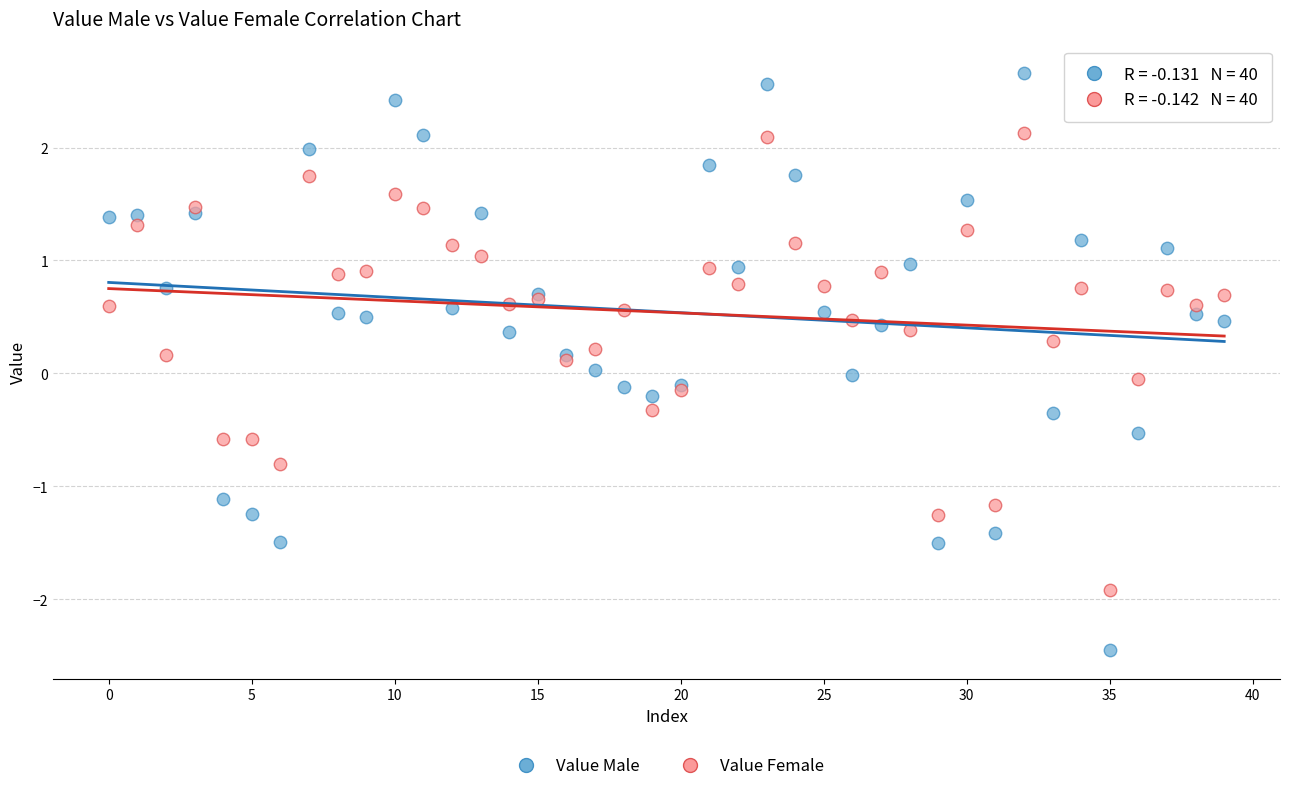

Which series reaches the minimum Y coordinate?

Value Male